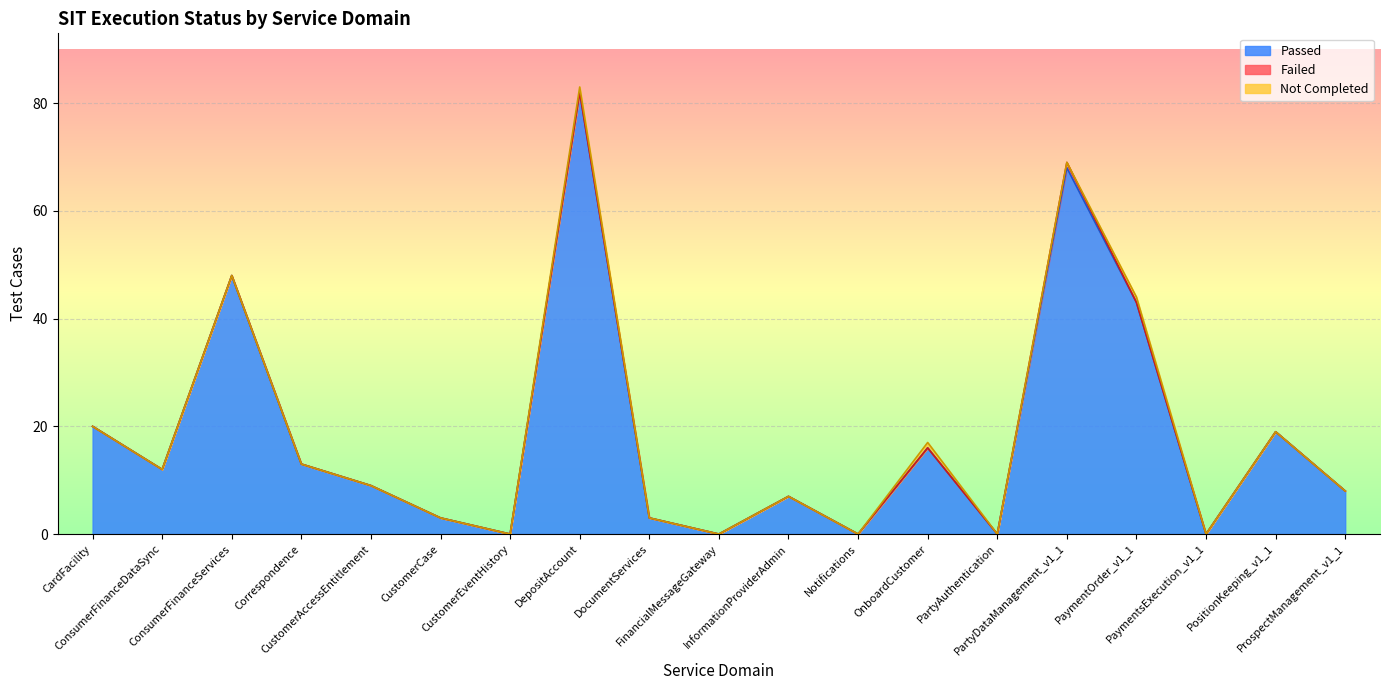

How many values in Failed are above zero?

1